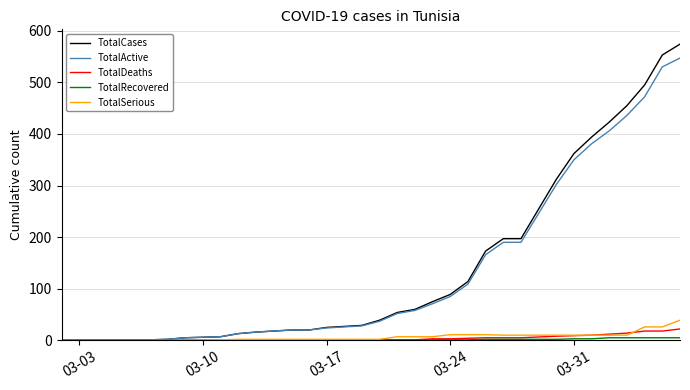

Which series has the widest spread of values?

TotalCases